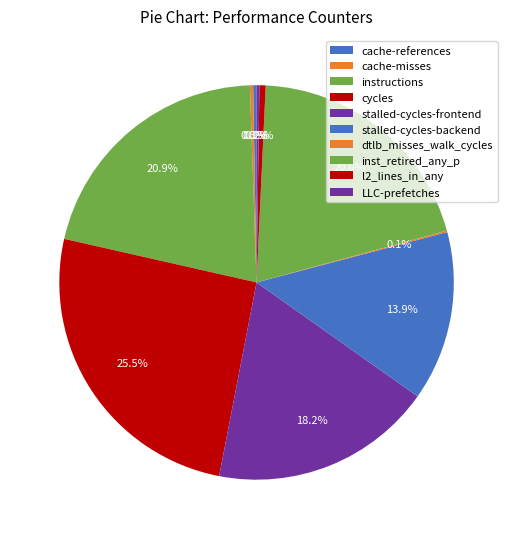

Does LLC-prefetches account for over 50% of the chart?

No